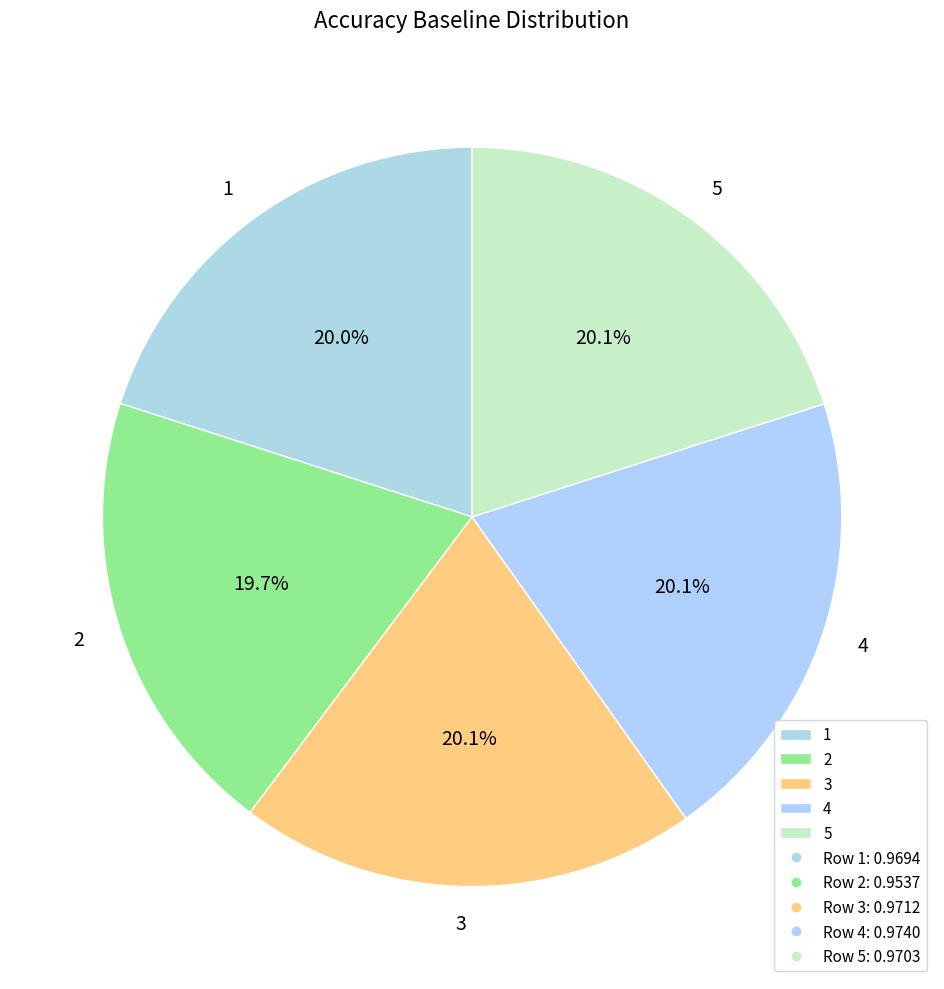

Count the number of slices in the pie.

5